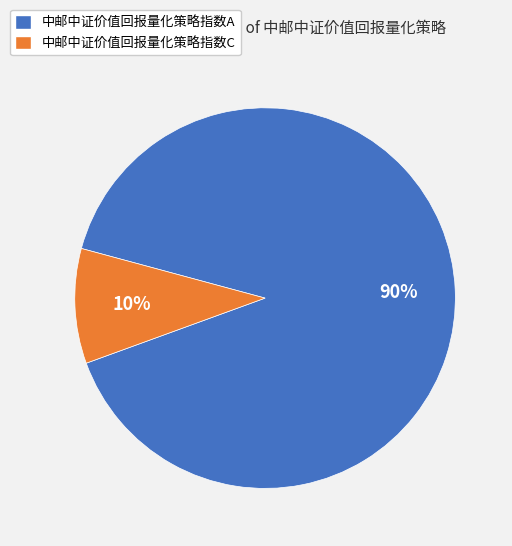

What is the smallest slice in the pie chart?

中邮中证价值回报量化策略指数C